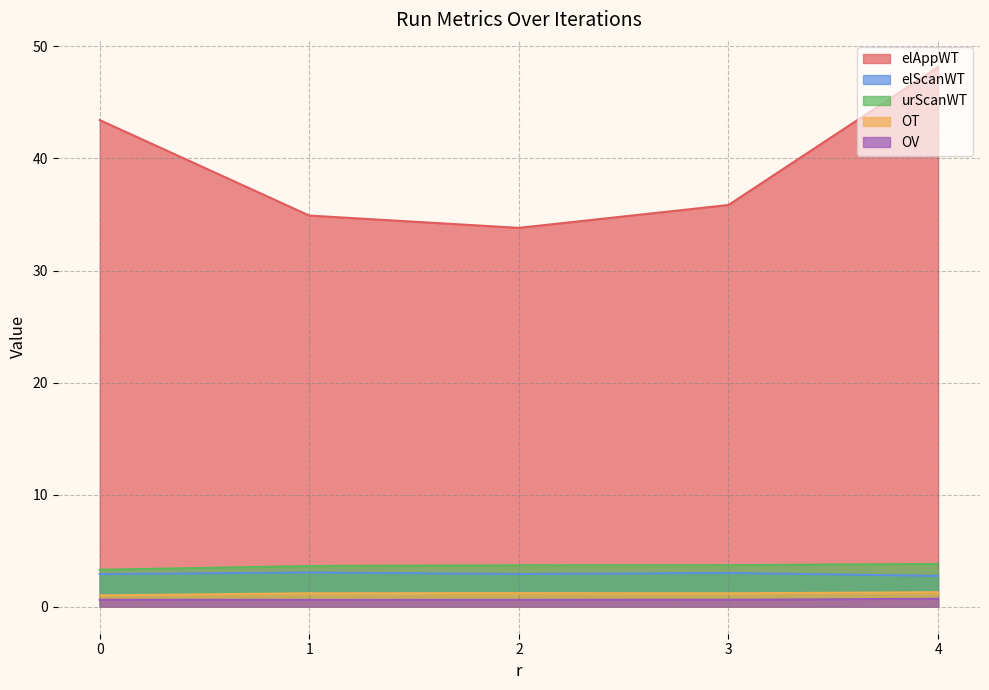

Which series changed the most between 0 and 3?

elAppWT